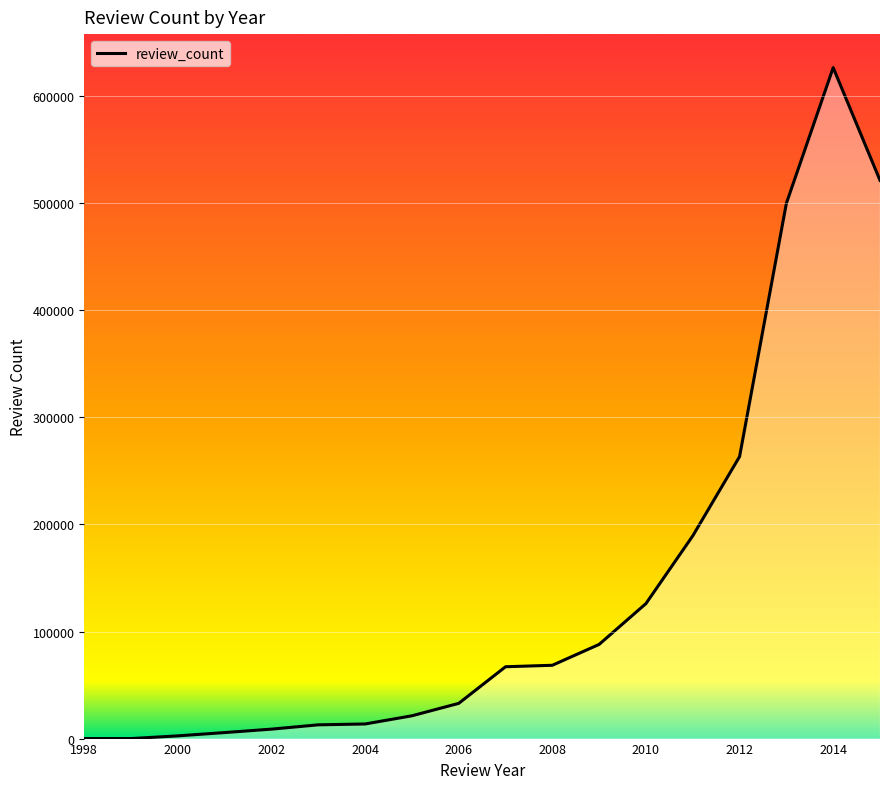

What is the difference between the maximum and minimum values?

626675